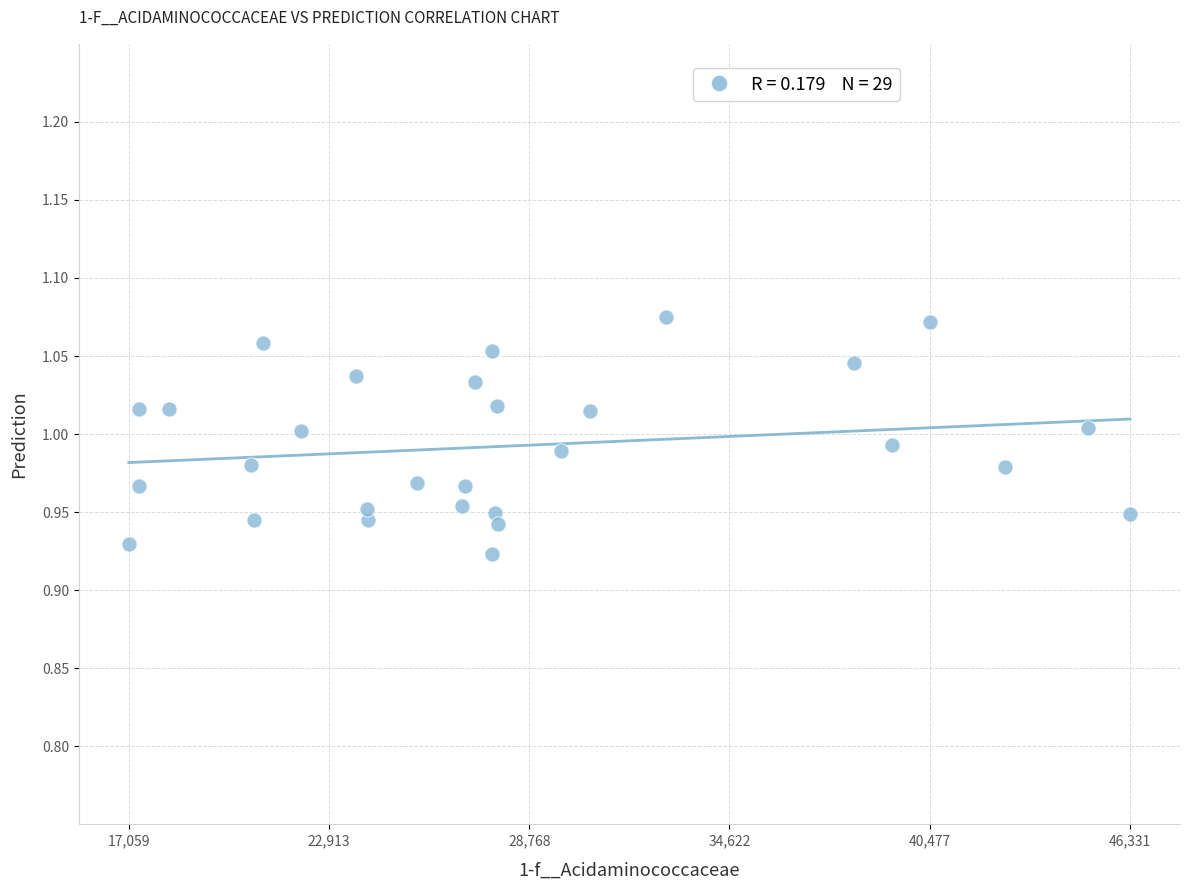

What is the range of X values (max minus min)?

29272.5